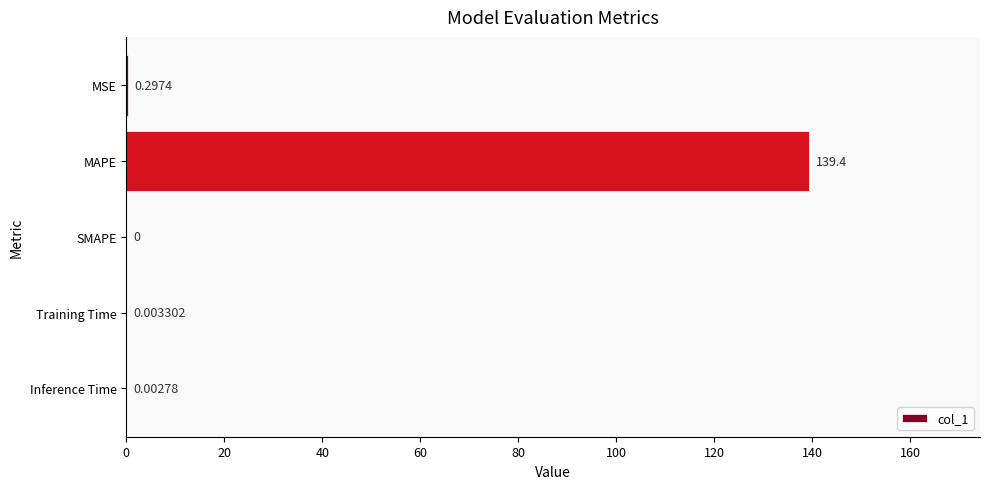

Between MAPE and SMAPE, which is larger?

MAPE